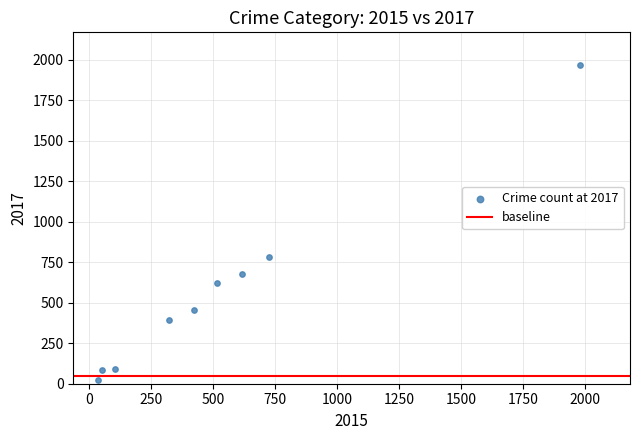

What Y value in the scatter plot is closest to 995?

780